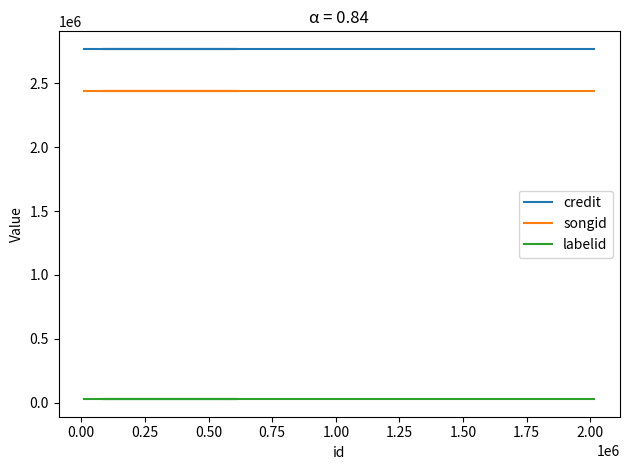

Which series has the largest total across all categories?

credit